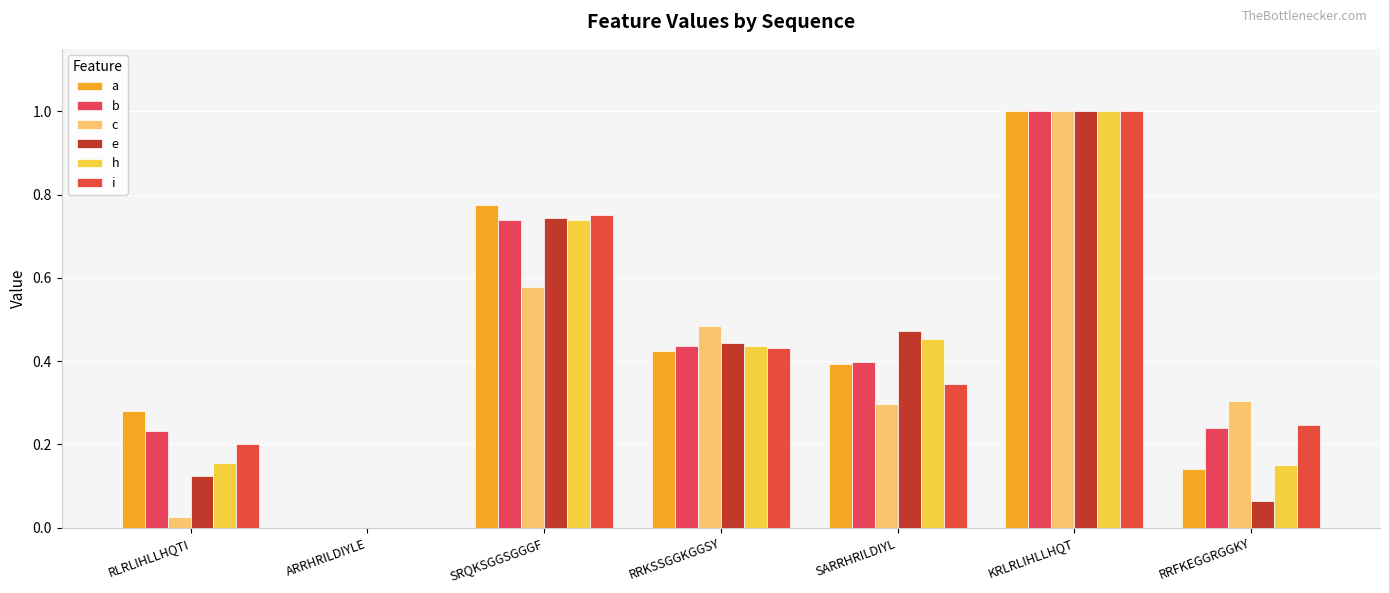

What is the difference between the maximum and minimum values in the b series?

1.0